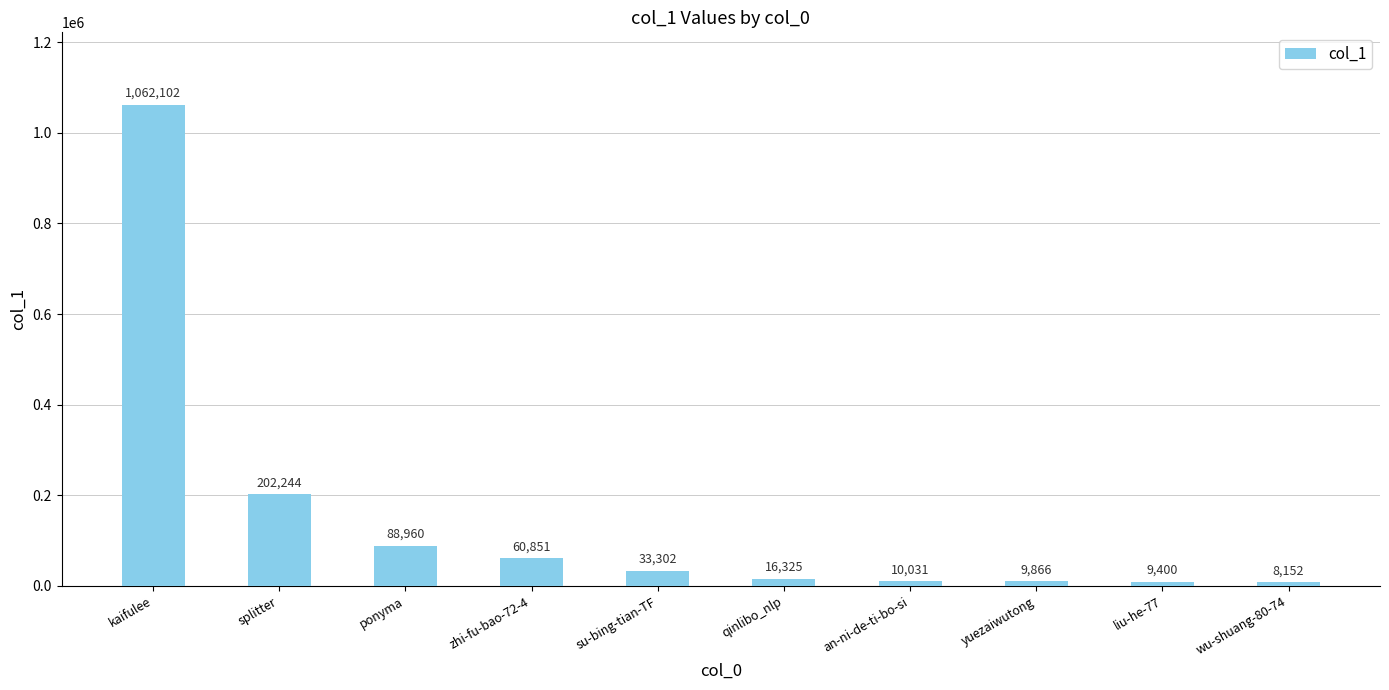

What is the sum of the values at liu-he-77 and kaifulee?

1071502